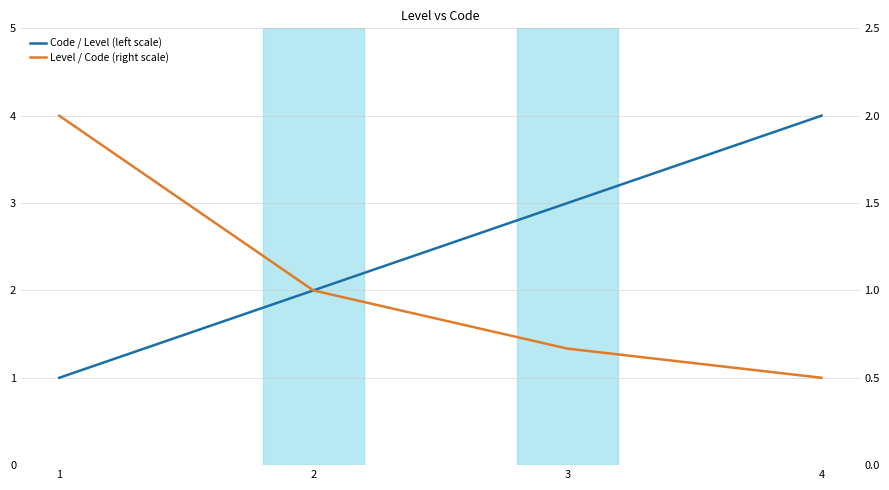

How many lines are shown in the chart?

2